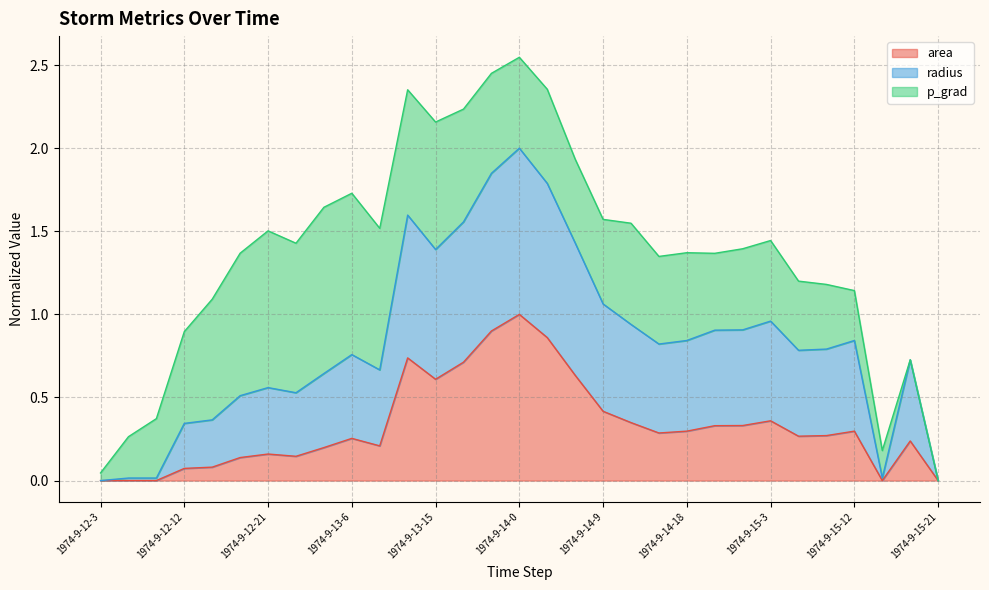

The radius series shows 2.8 at 1974-9-13-18. True or false?

False